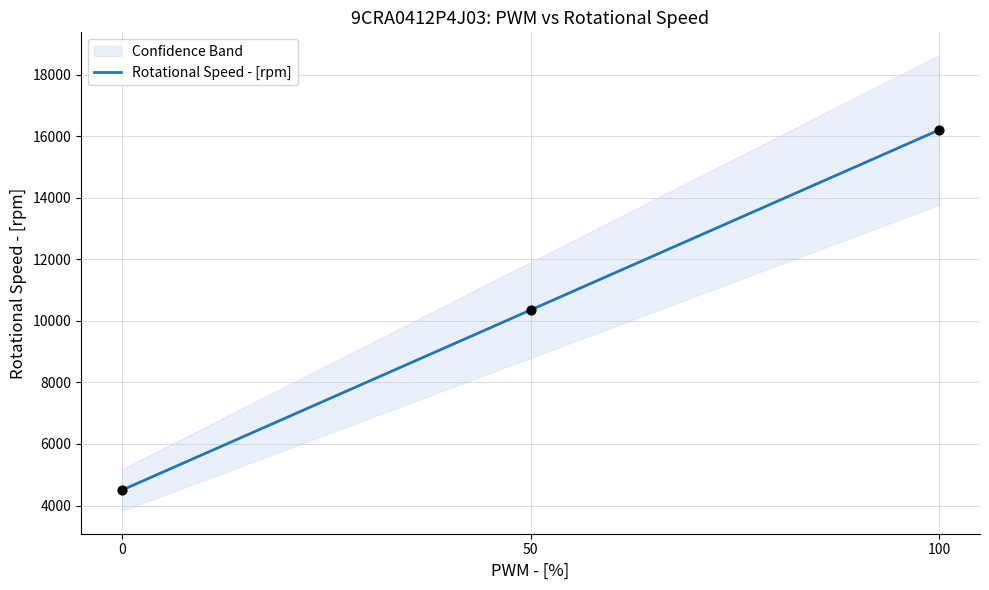

Which has a higher value, 50 or 0?

50